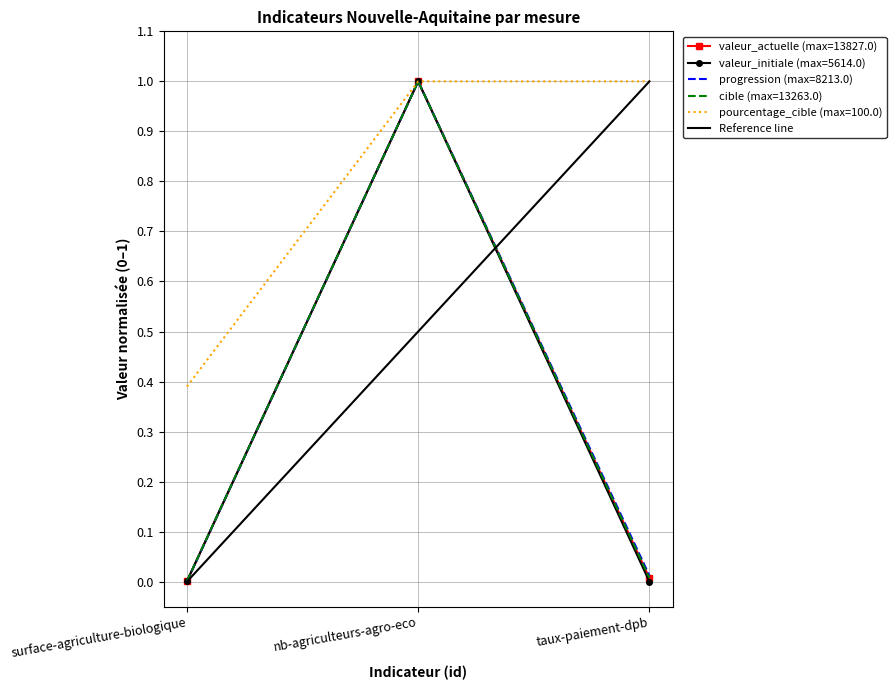

What is the greatest value displayed?

1